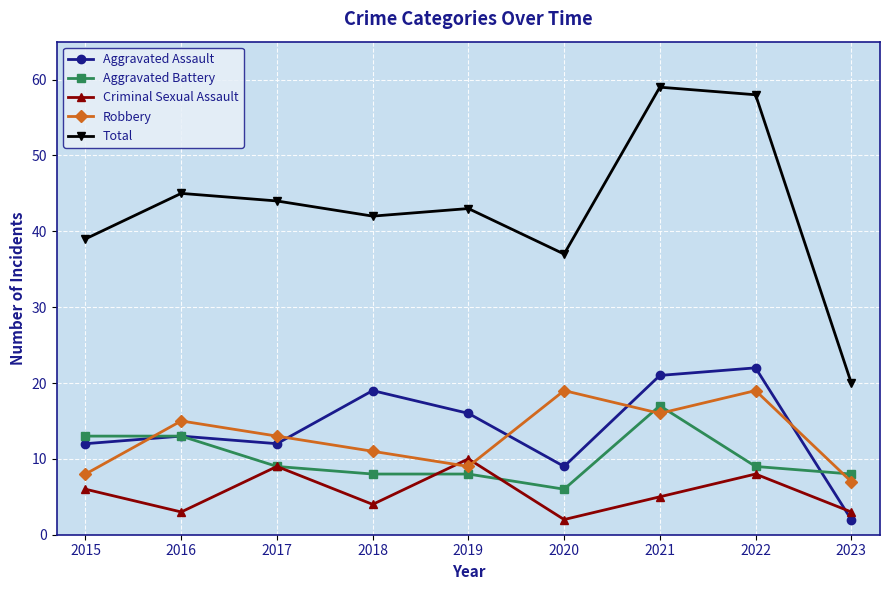

How many interior local valleys does the Aggravated Assault series have?

2